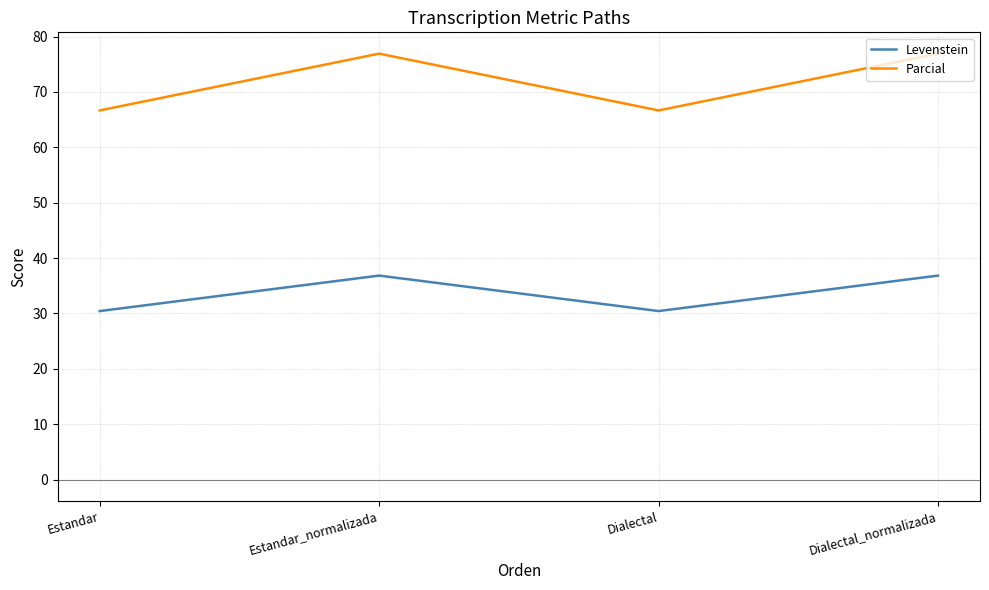

What position from the left is Dialectal_normalizada?

4